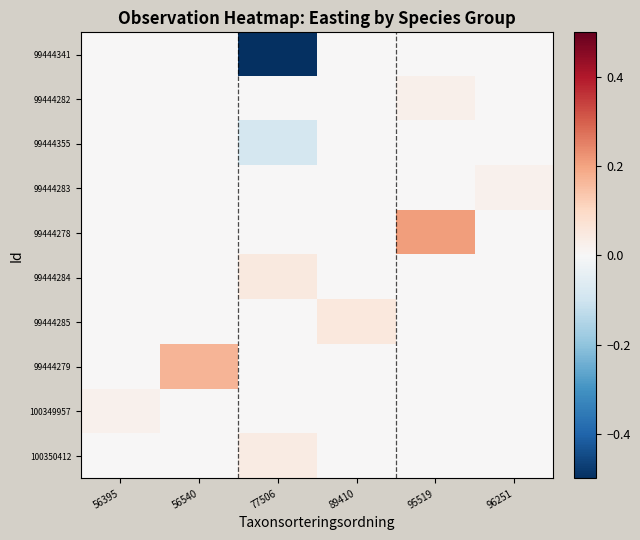

Which series has the largest total across all categories?

99444278